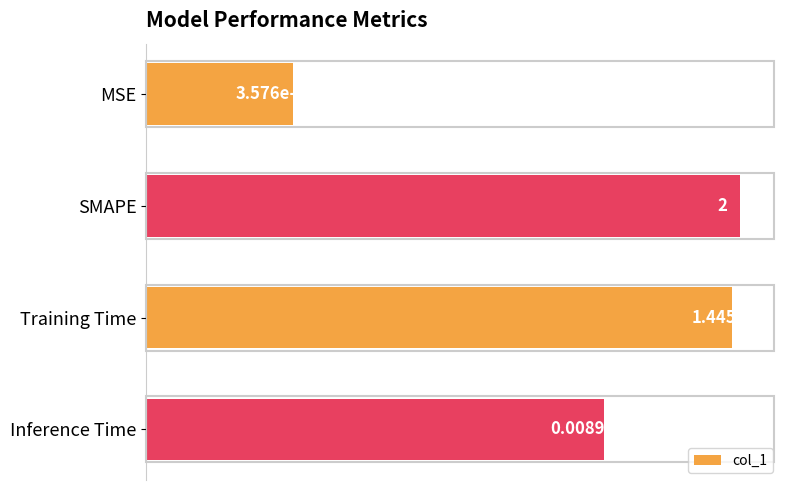

Between Training Time and MSE, which is larger?

Training Time